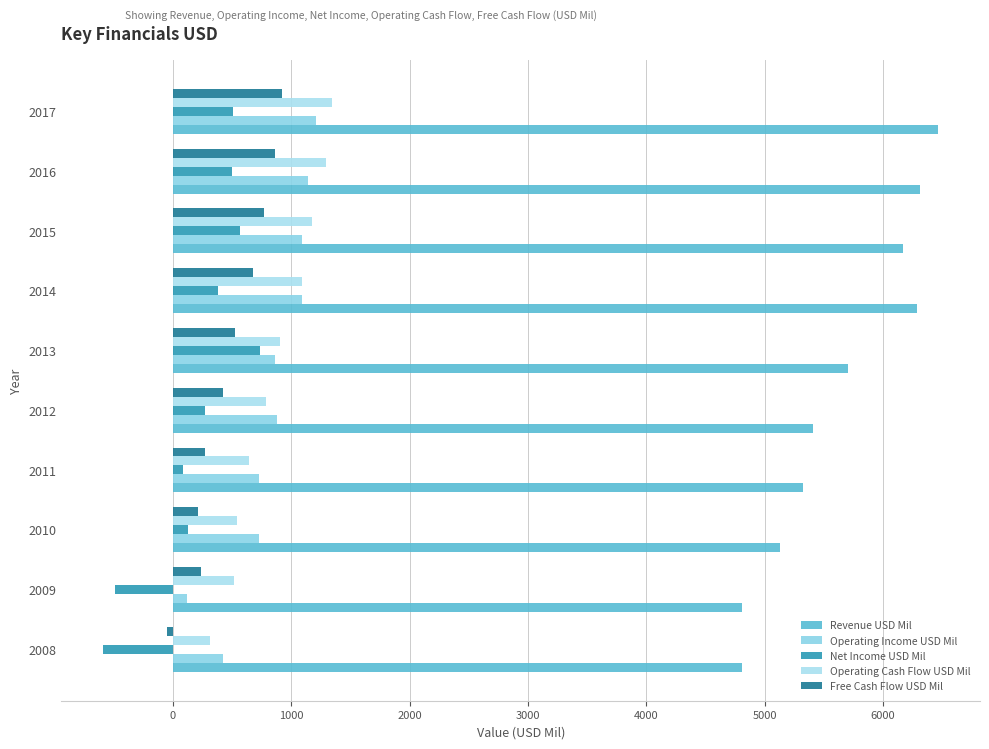

At which category is the sum across all series the highest?

2017